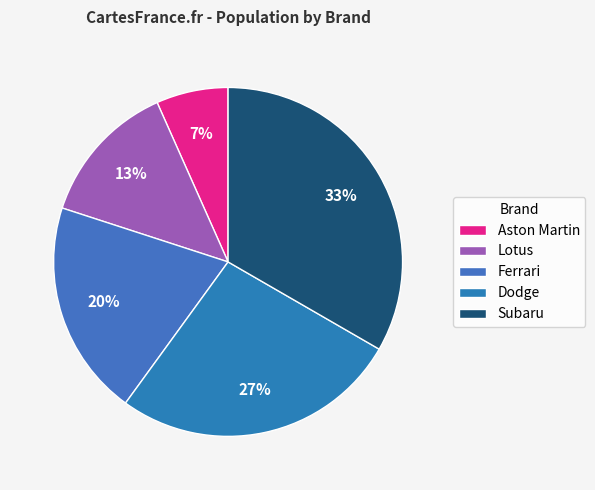

To the nearest percent, what is the combined percentage of Ferrari and Lotus?

33%